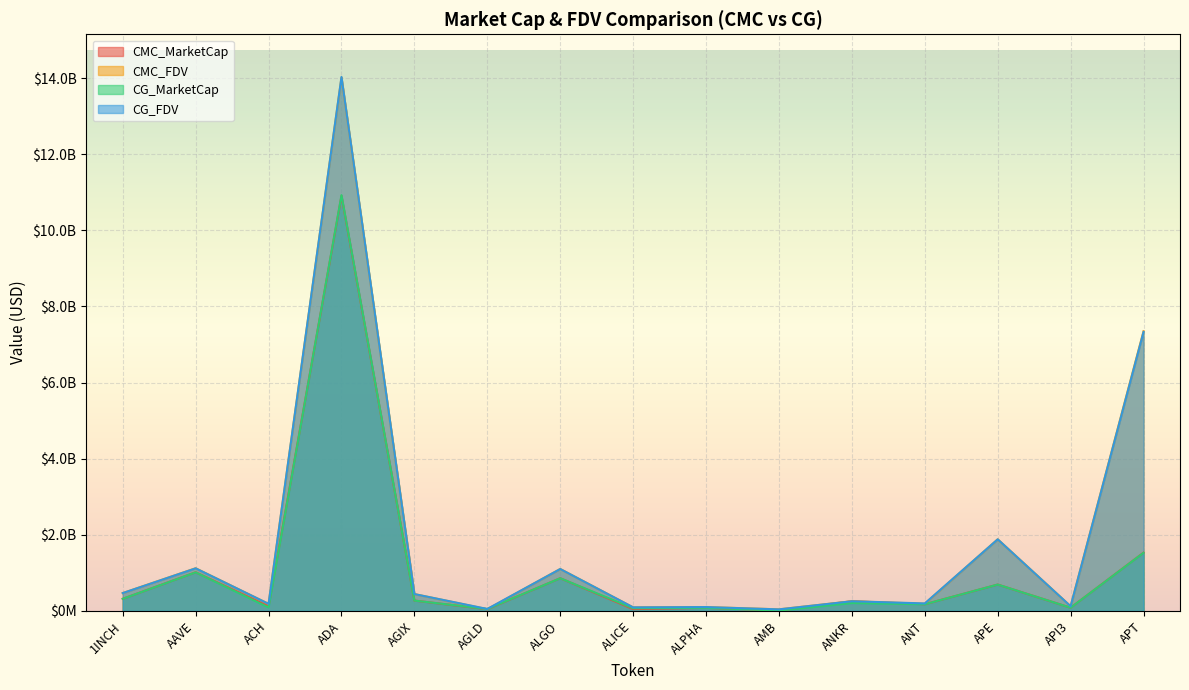

Which has a higher value, APT or ADA?

ADA